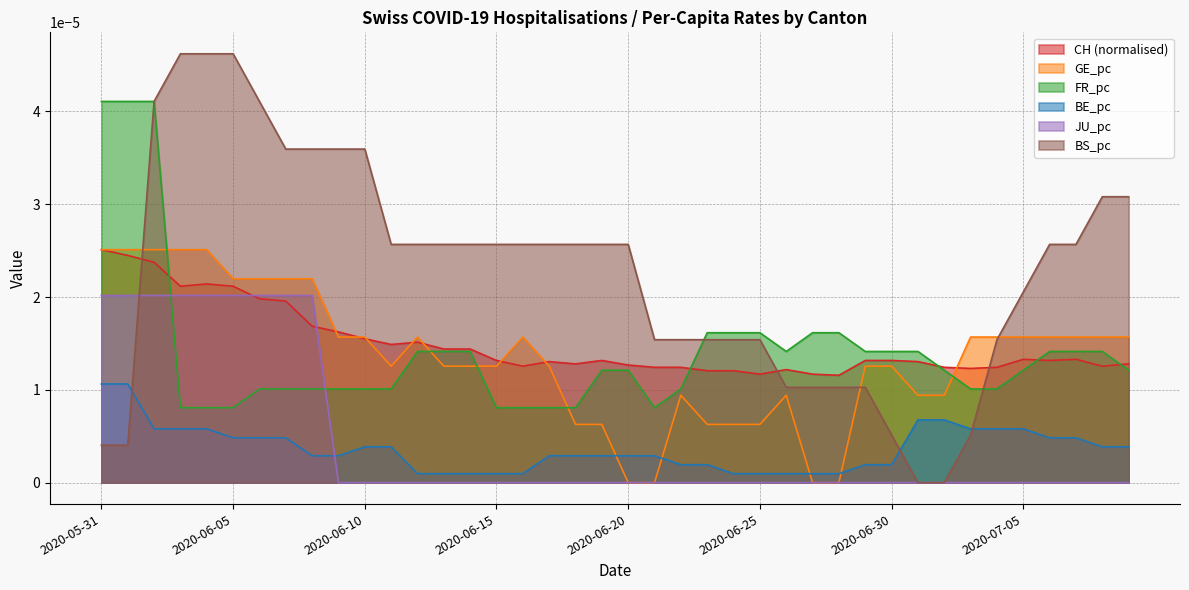

Is the value of JU_pc at 2020-05-31 greater than the value of BS_pc at 2020-06-18?

No